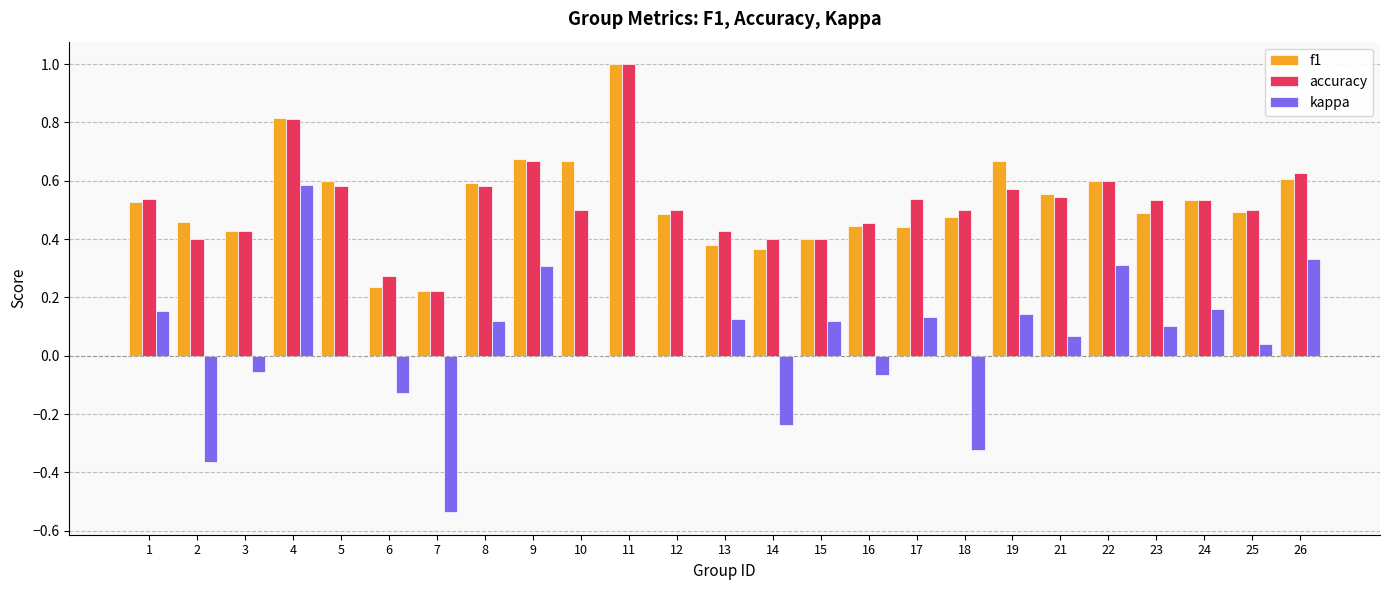

At which category is the sum across all series the highest?

4